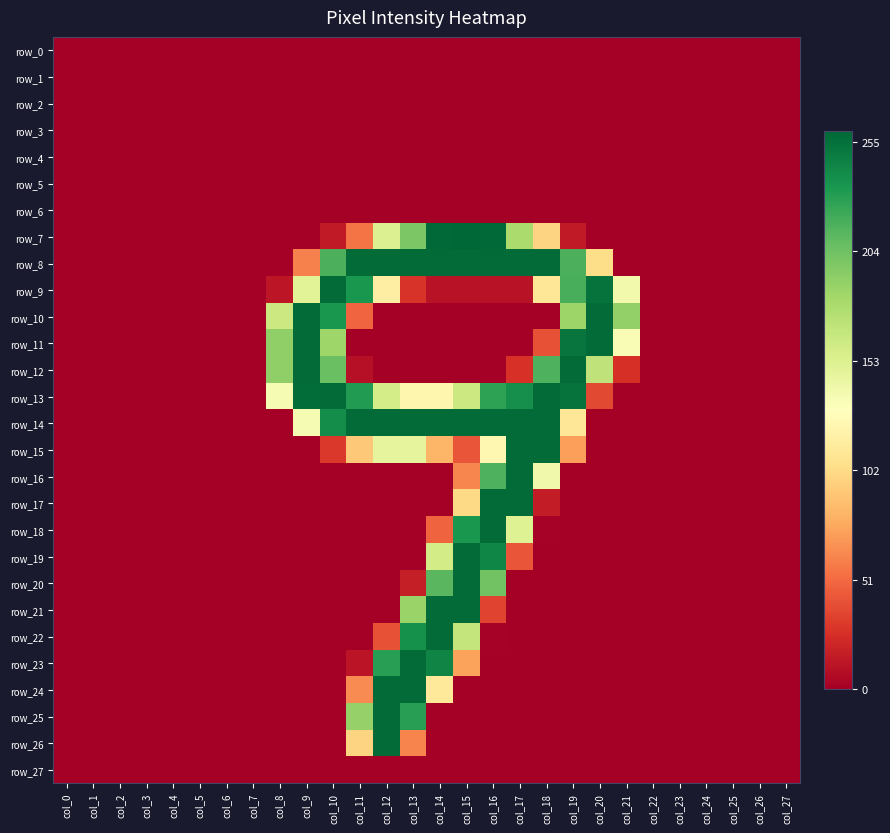

Which category has the lowest value in the row_22 series?

col_0